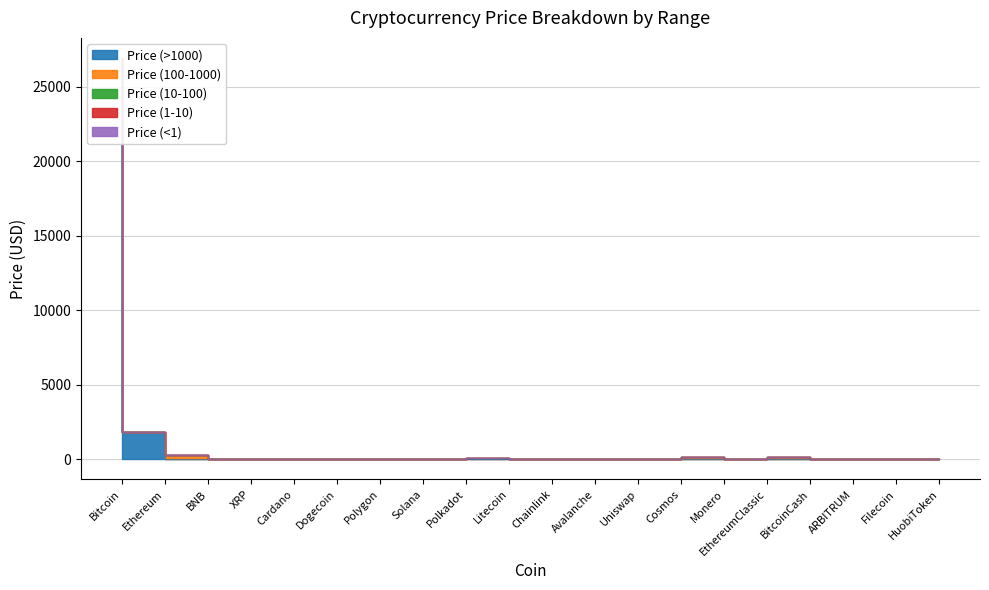

How many series are shown in this chart?

5